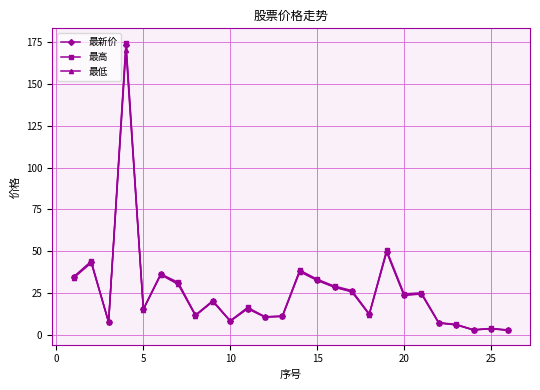

What are all the series names shown in the legend?

最新价, 最高, 最低